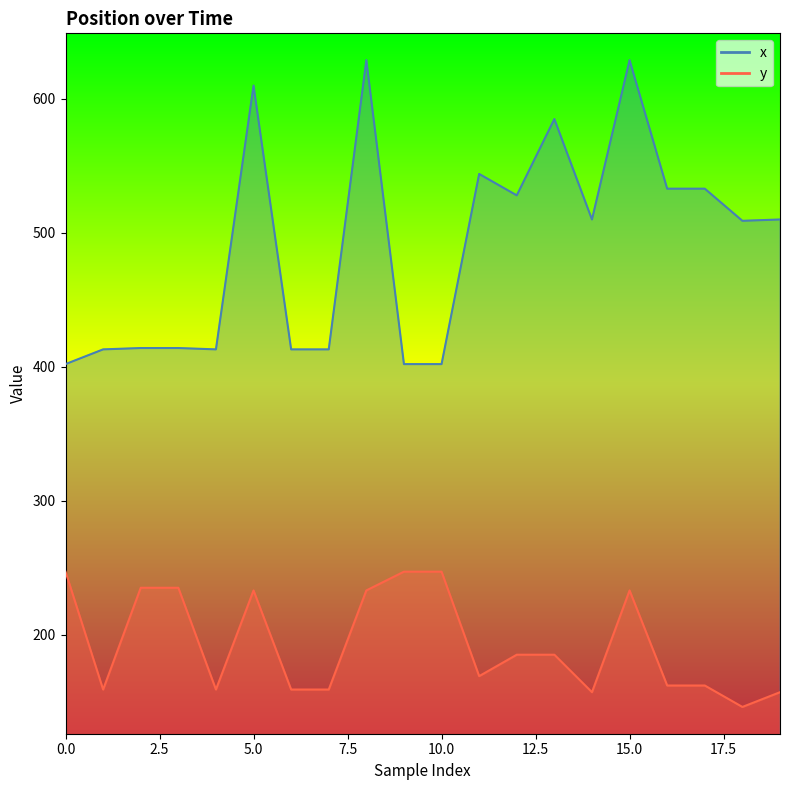

How many data points in x are above 510?

8